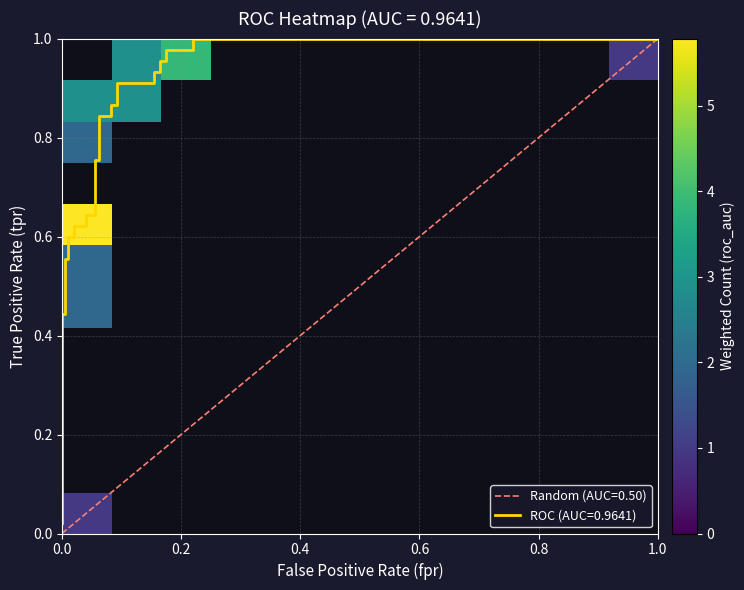

Count the number of data series in this chart.

12